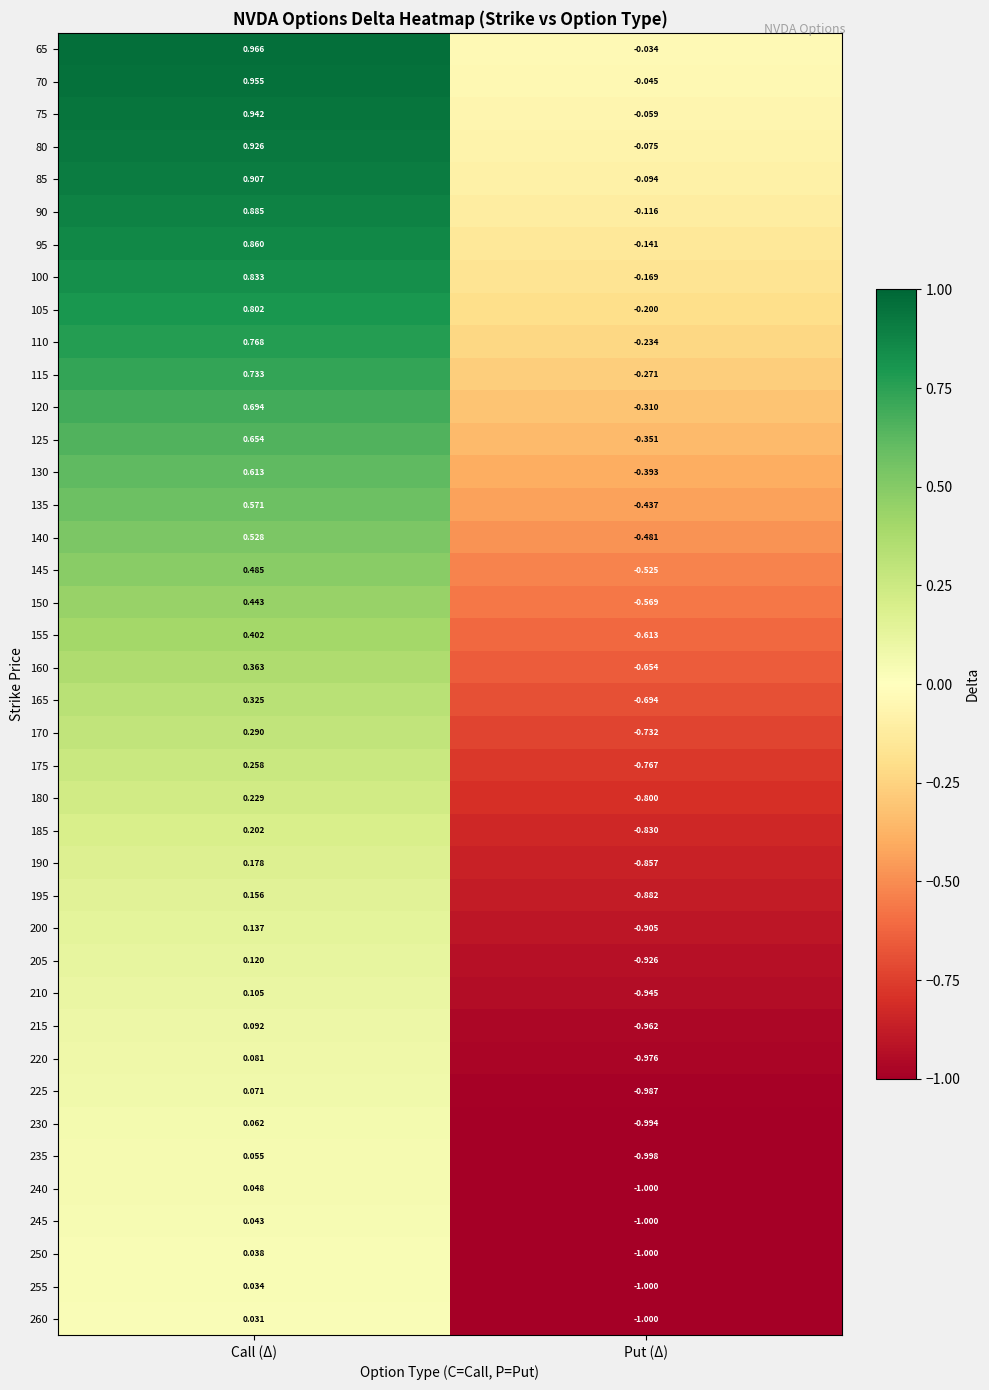

At which category does the chart reach its peak across all series?

Call (Δ)